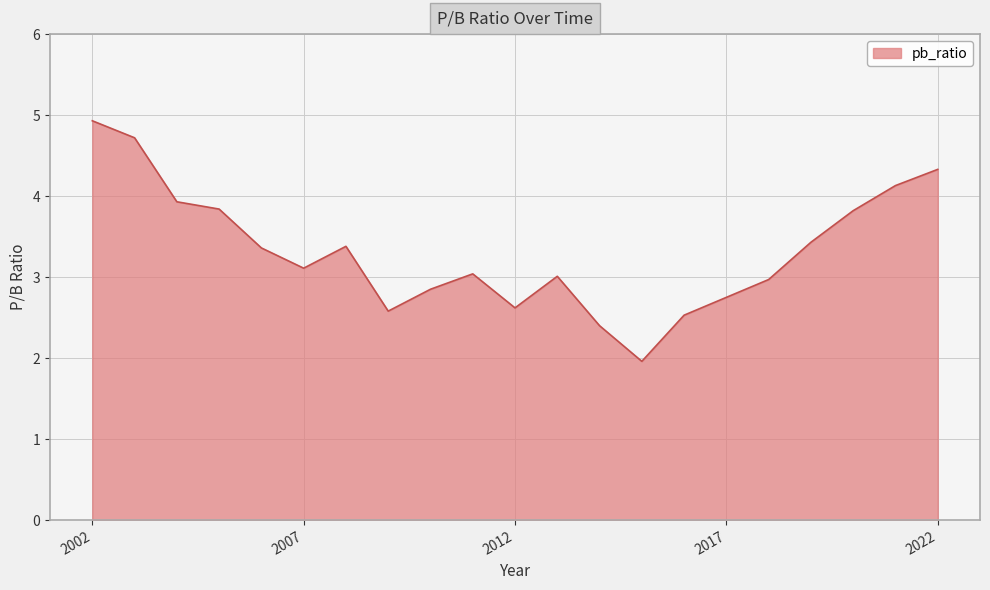

What is the minimum value shown in the chart?

2.0